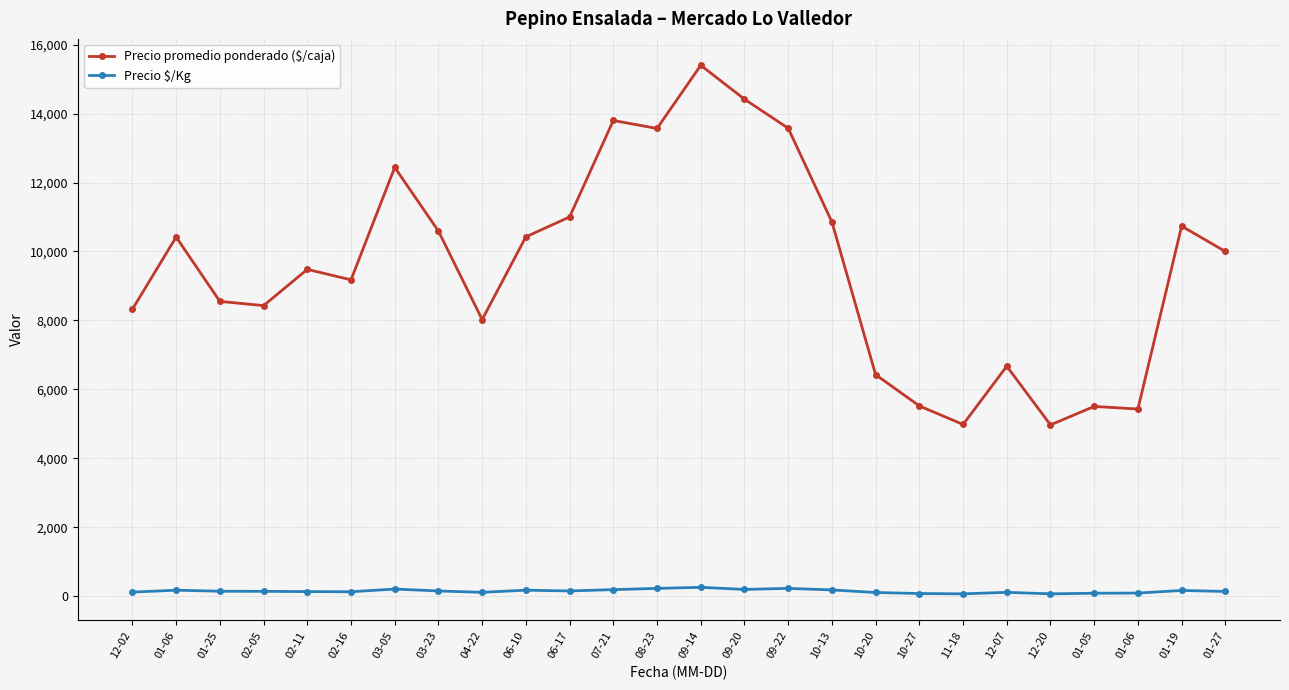

In Precio $/Kg, how many points are lower than both neighbors (excluding endpoints)?

6